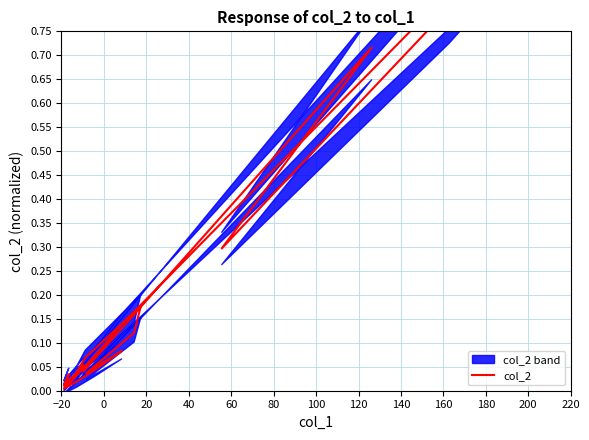

The value at −20 is 0.0. True or false?

True